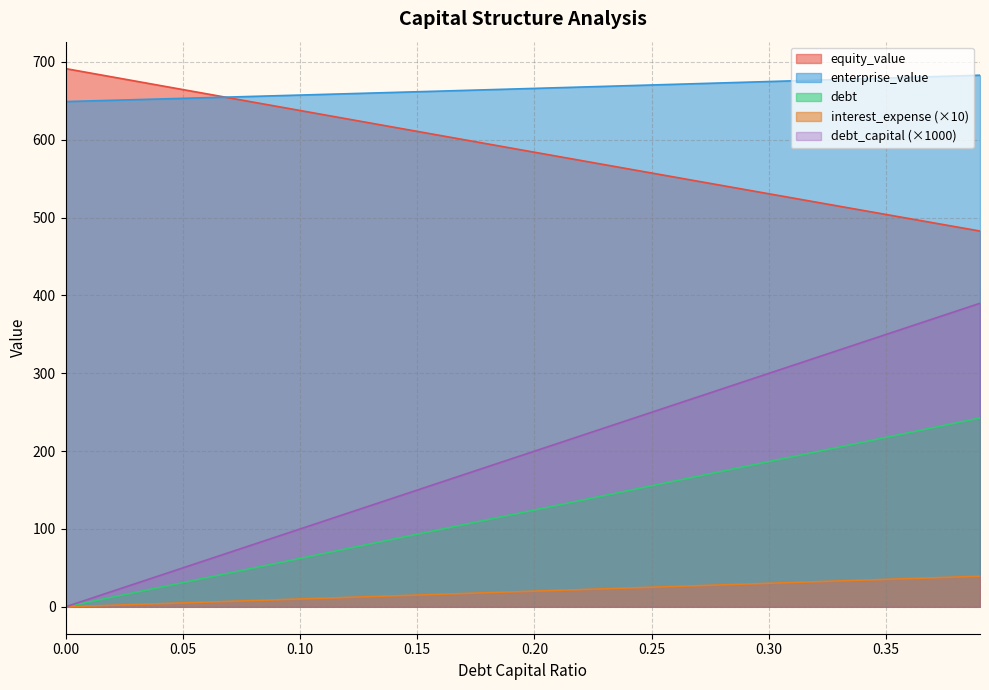

Which series has the largest total across all categories?

enterprise_value